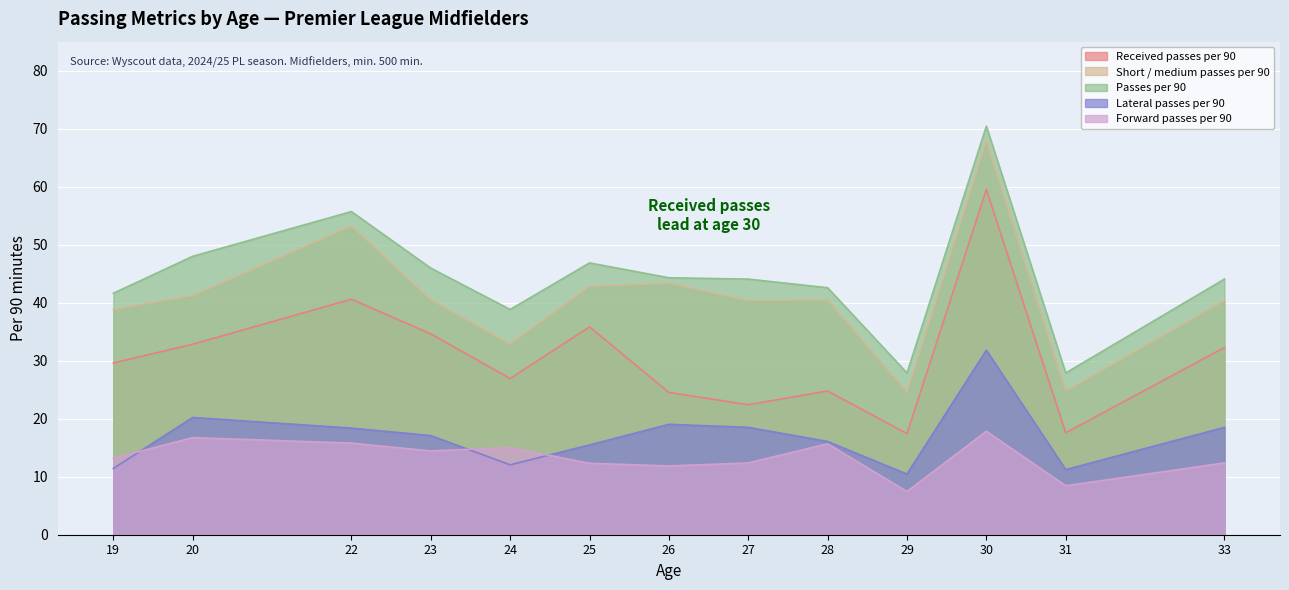

True or false: Short / medium passes per 90 has more than 1 points higher than both neighbors.

True